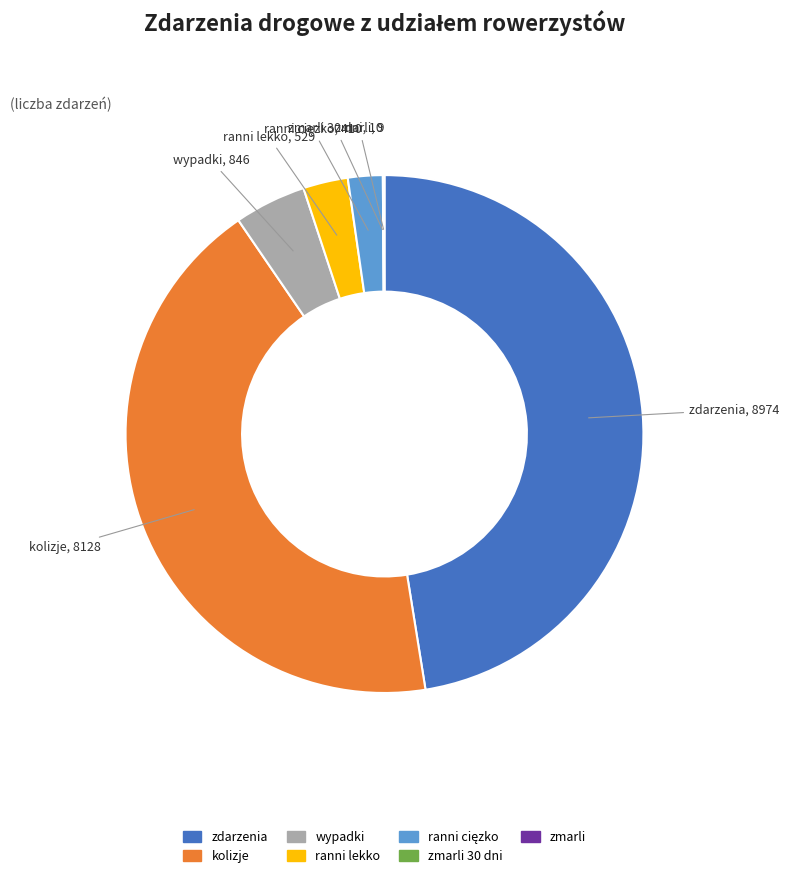

Which has a higher value, ranni lekko or wypadki?

wypadki